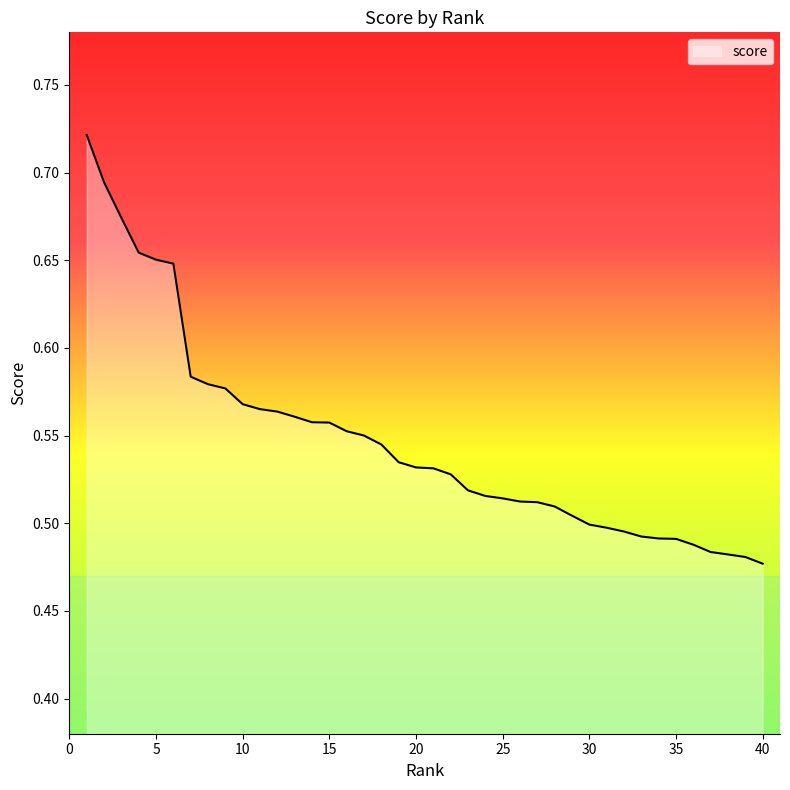

What is the difference between the maximum and minimum values?

0.2